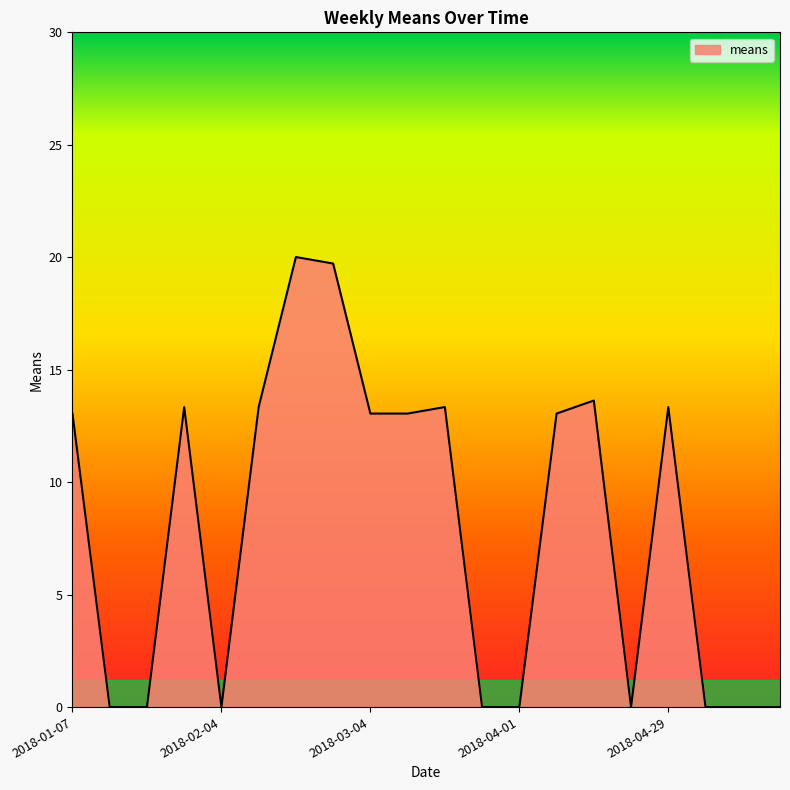

What is the maximum value shown in the chart?

20.0